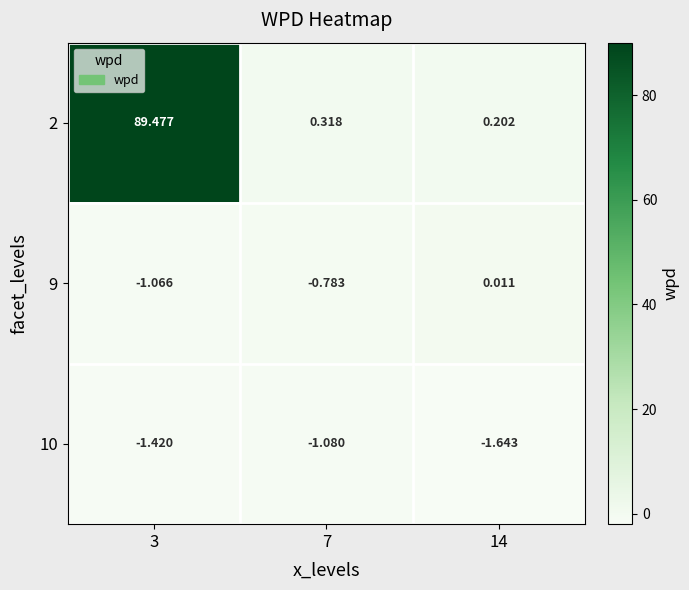

Is the value of 10 at 7 greater than the value of 9 at 14?

No